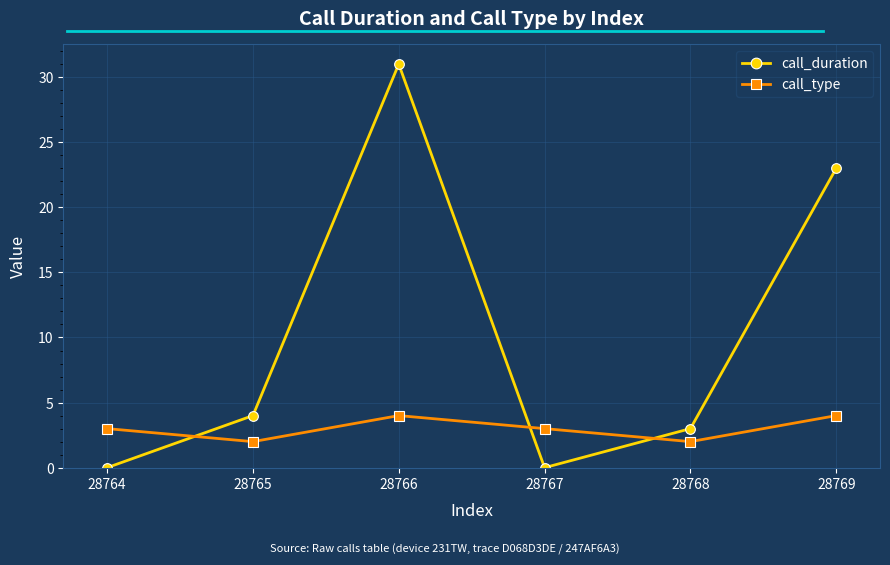

How many data points does each series have?

6